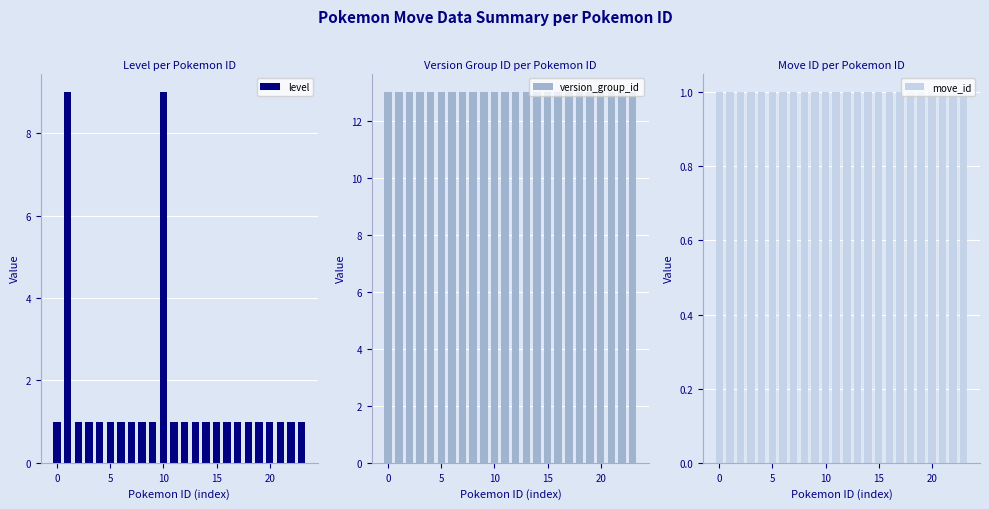

Is it true that level equals 1 at 18?

True